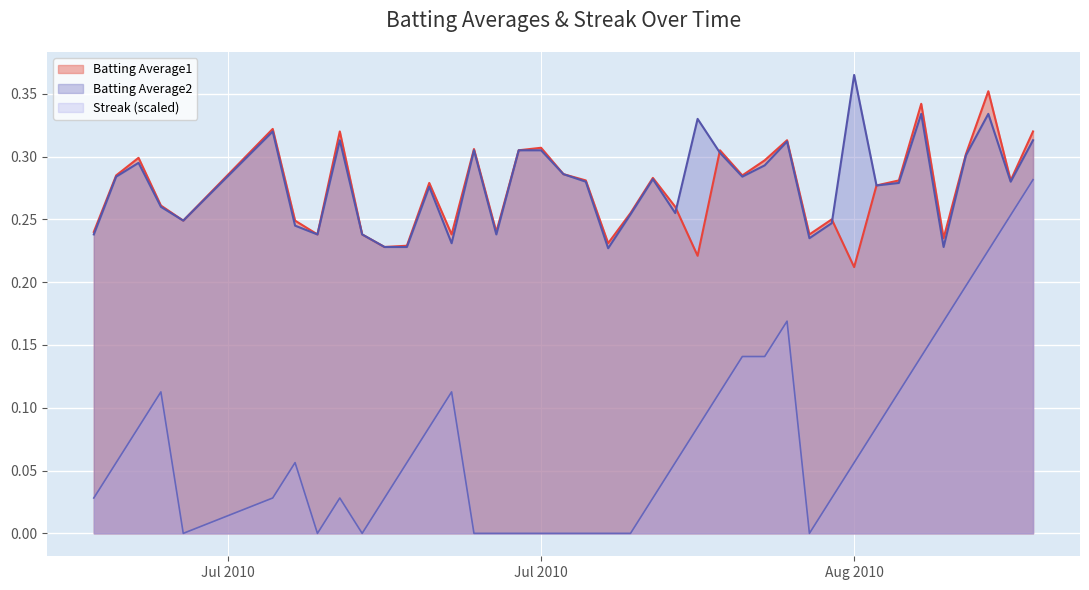

What is the value of the Batting Average1 point at the 15th from the left?

0.3